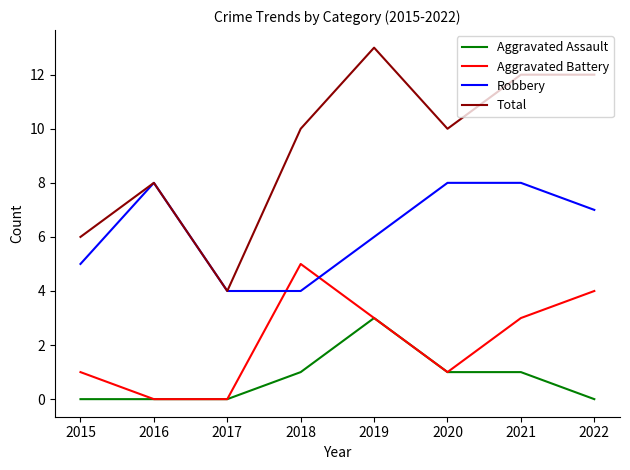

Read the Robbery value at 2015.

5